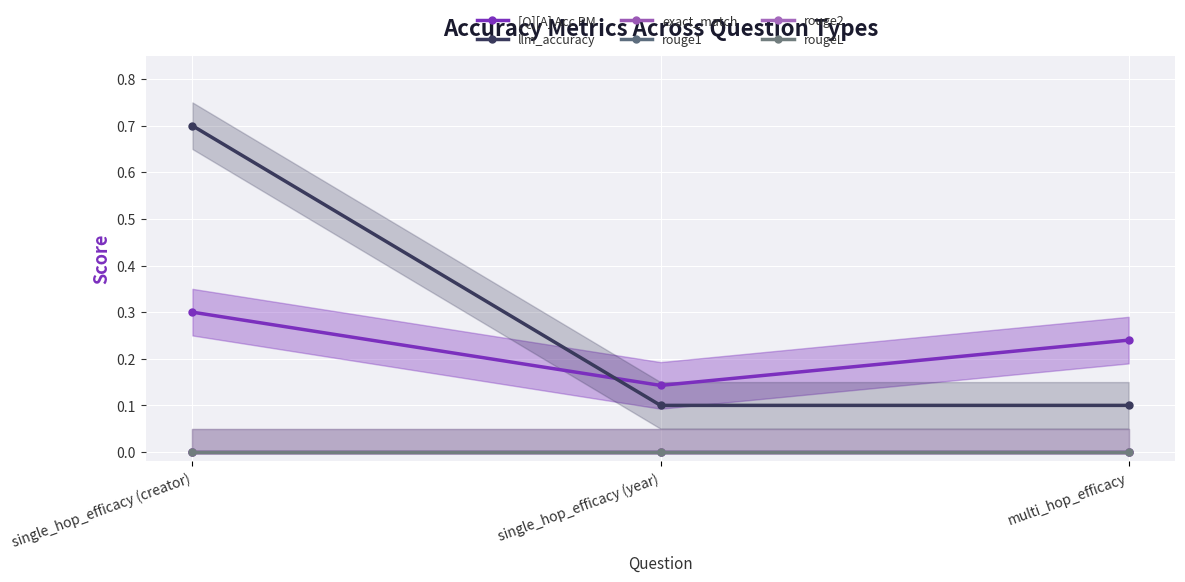

What is the difference between the highest and lowest values at single_hop_efficacy (year)?

0.1